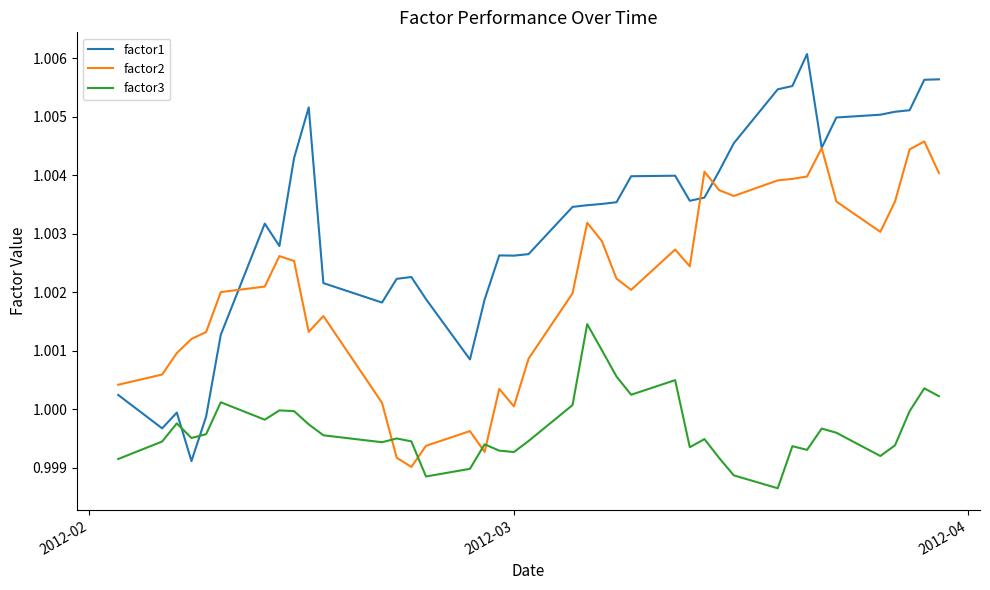

Which series ends up on top after the final intersection of factor2 and factor3?

factor2